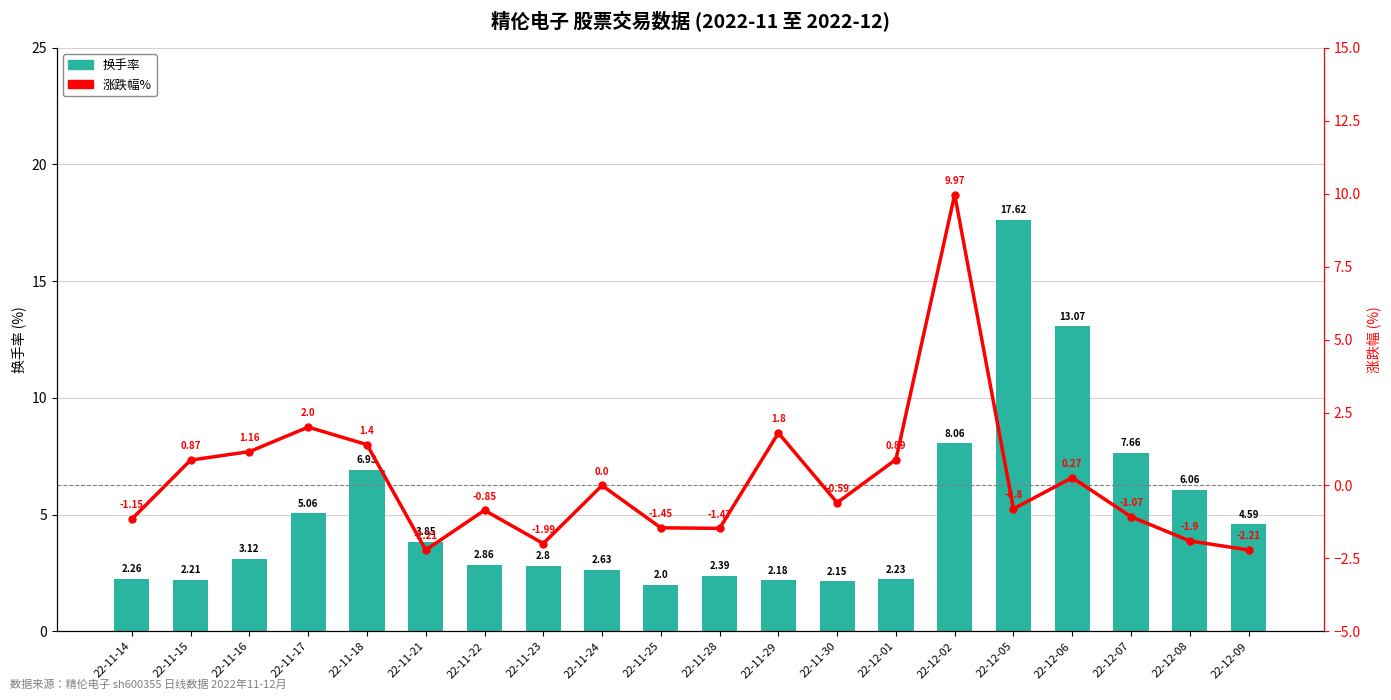

Where is 换手率 nearest to the value 9?

22-12-02